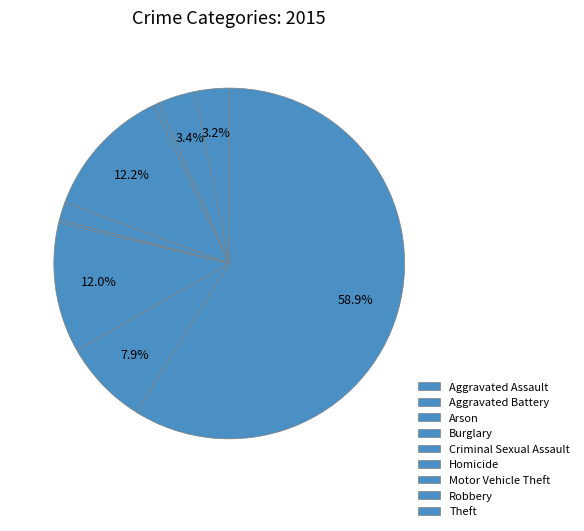

How many segments does this pie chart have?

9